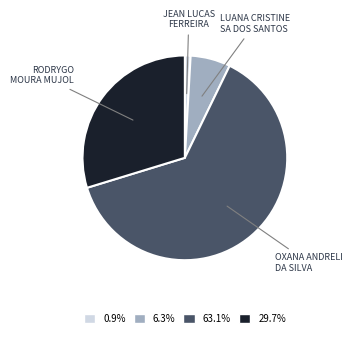

Does any single category account for the majority?

Yes